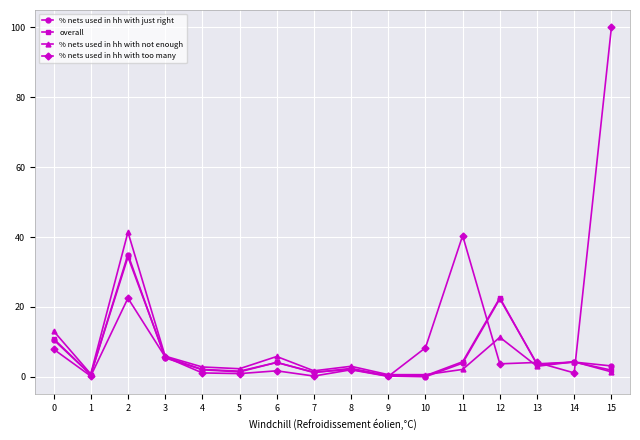

Count the number of data series in this chart.

4